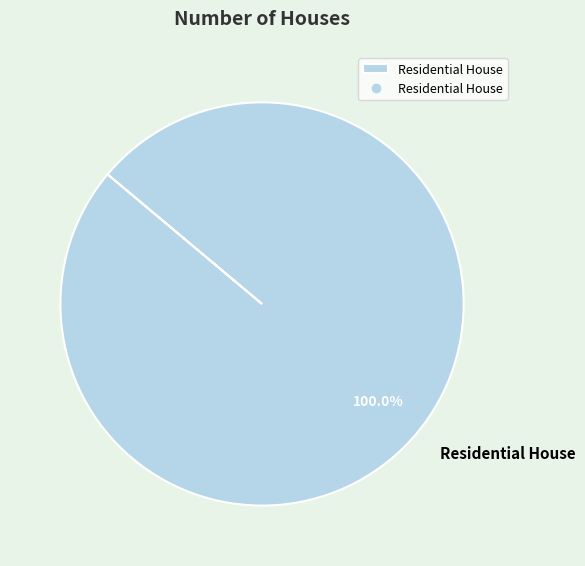

What is the majority slice?

Residential House